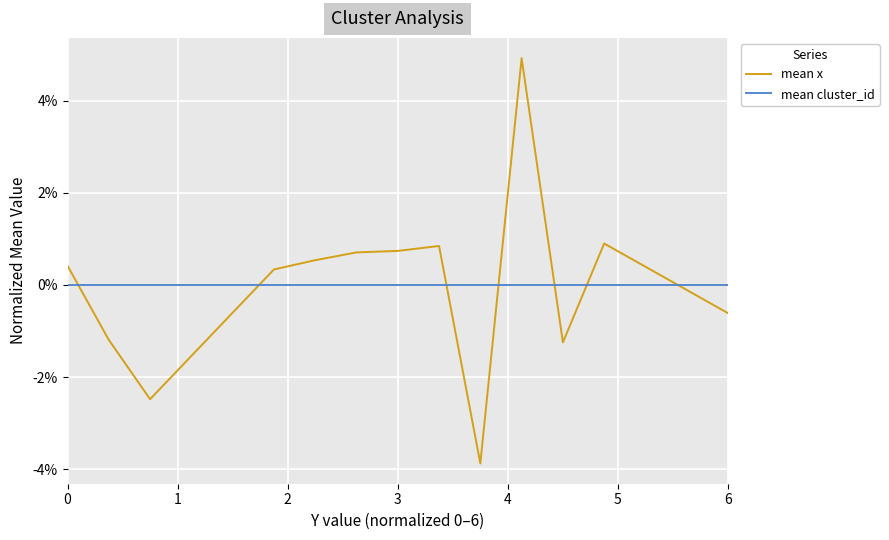

How many intersections are there between mean x and mean cluster_id?

7